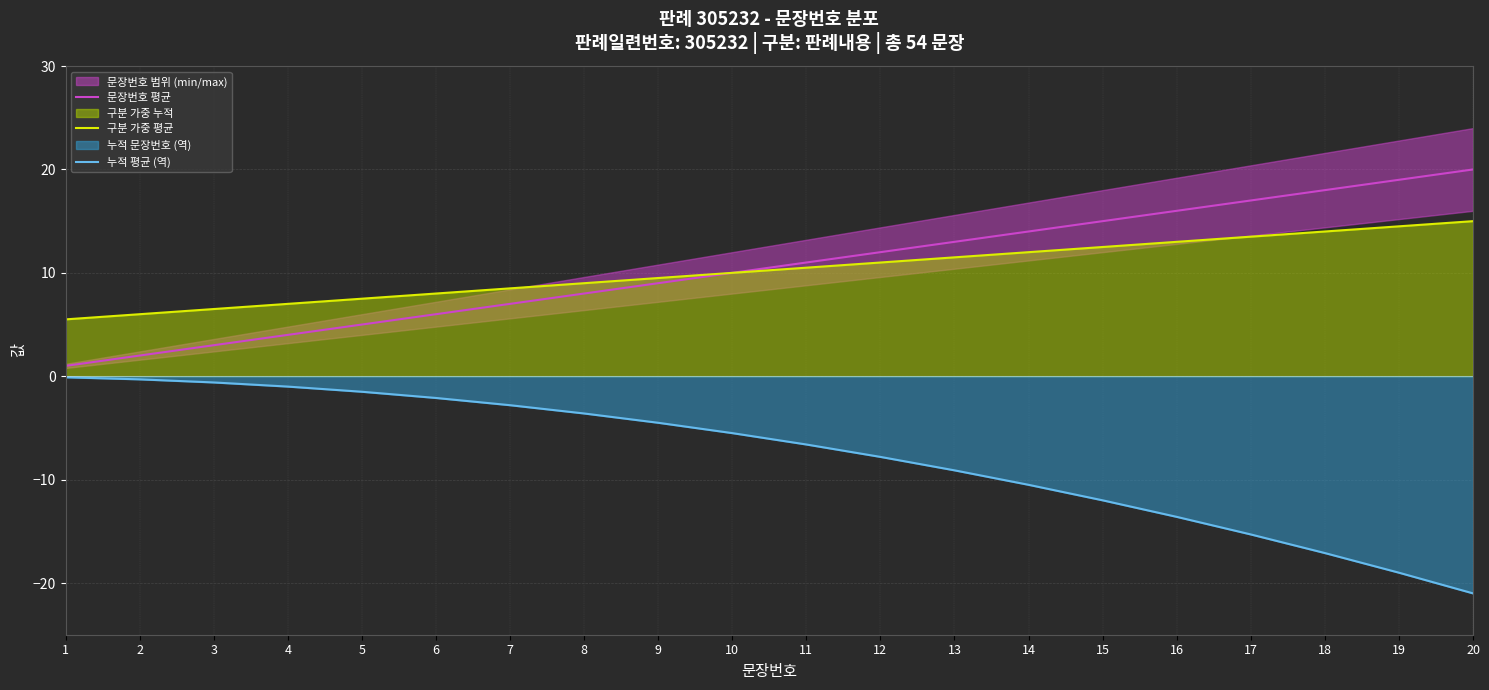

The value of 누적 평균 (역) at 13 is -12.2. True or false?

False